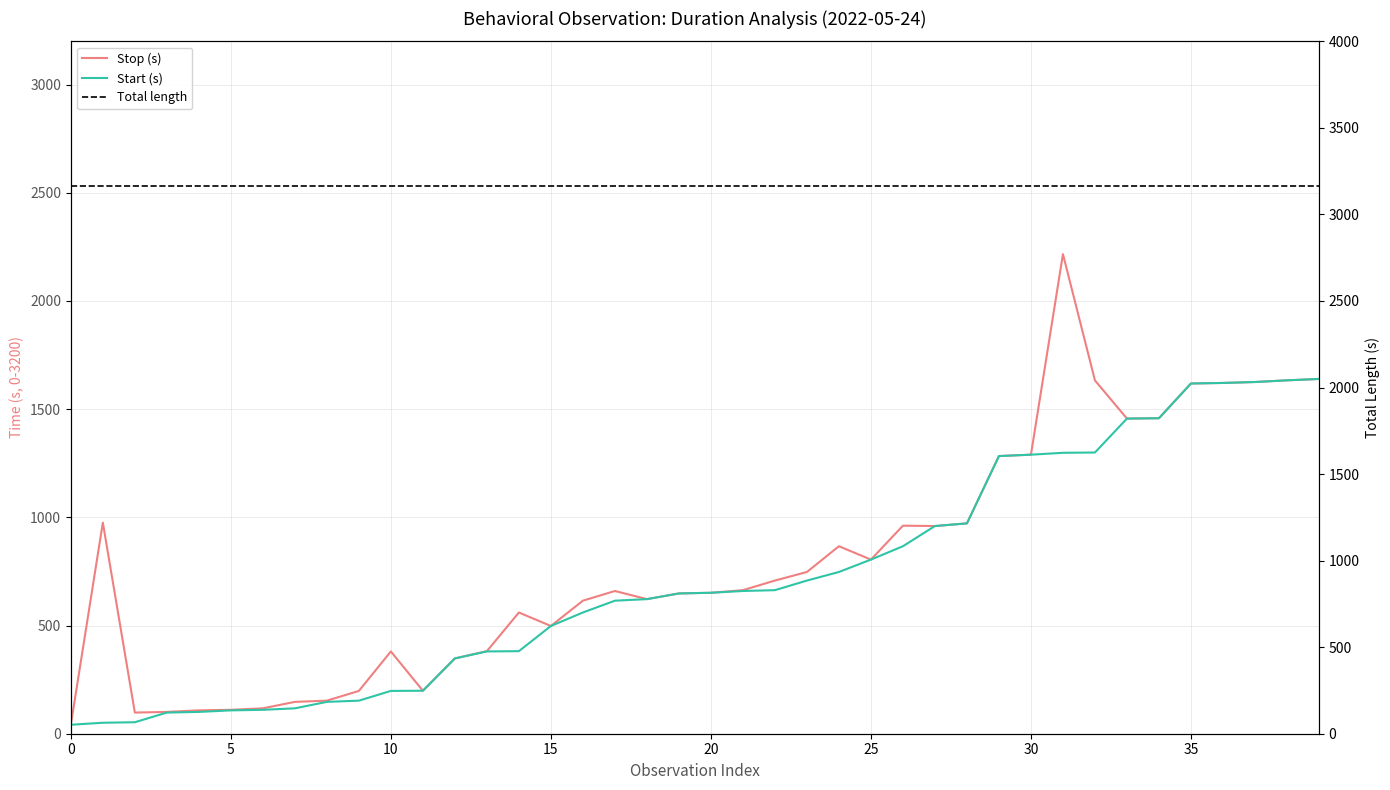

What is the difference between the Stop (s) values at 23 and 32?

885.3